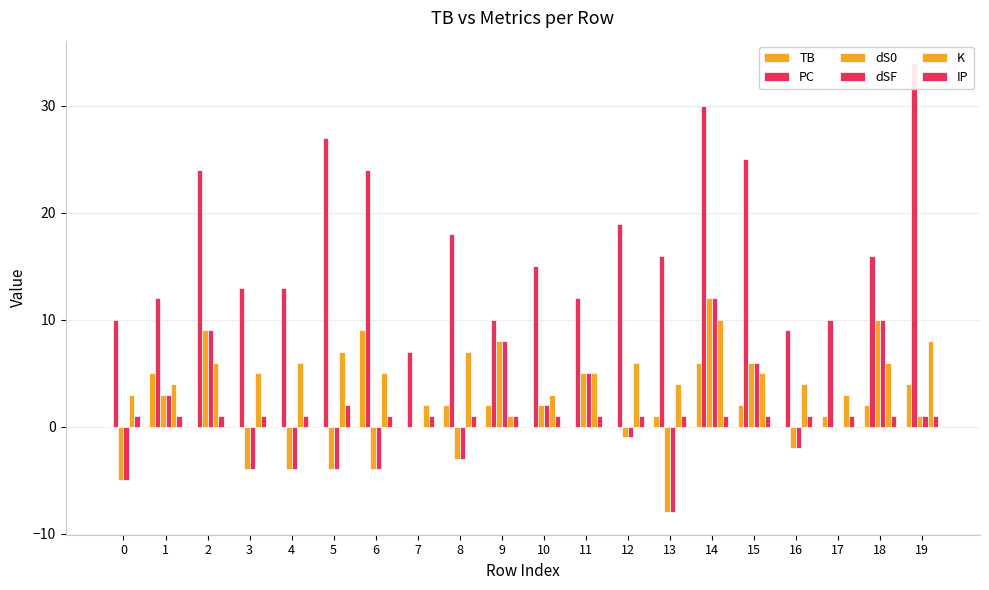

Between 3 and 17, which is larger?

17